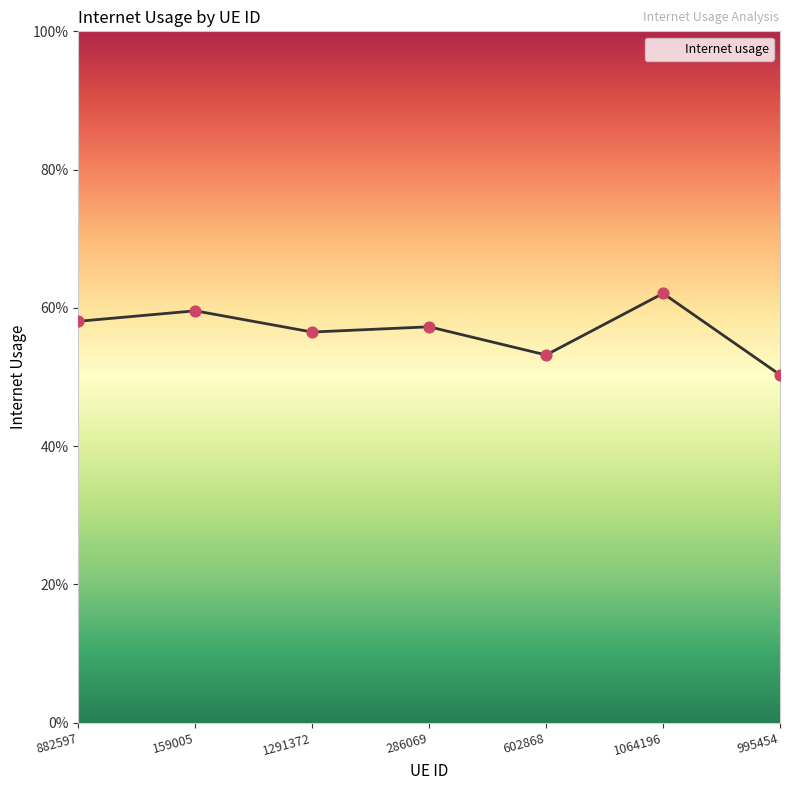

Between 1291372 and 286069, which is larger?

286069